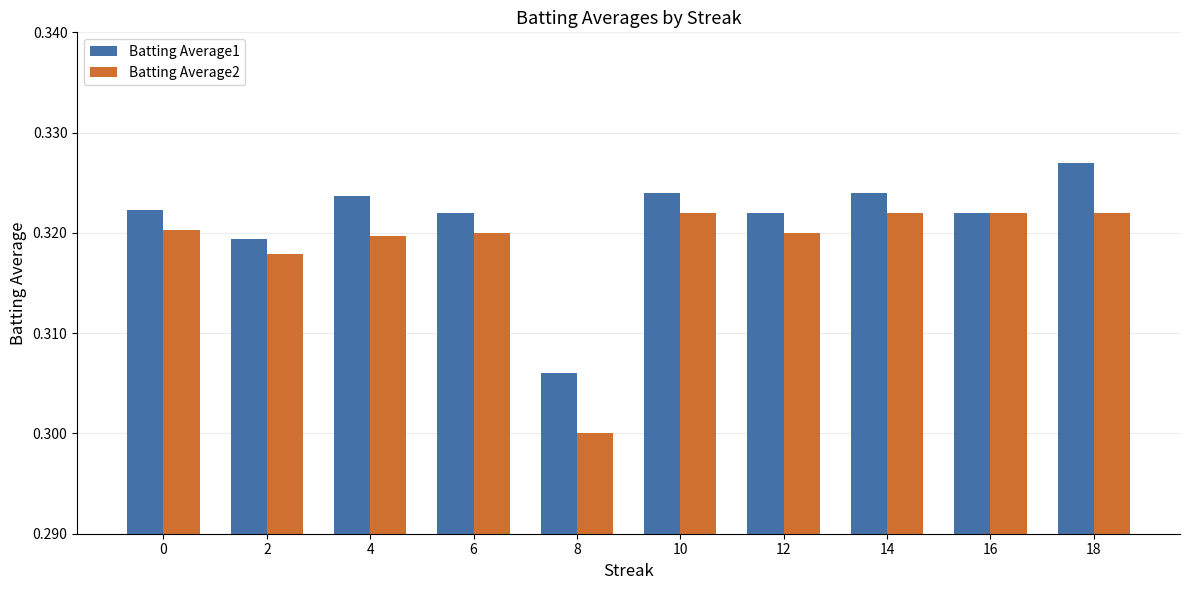

How many series are shown in this chart?

2